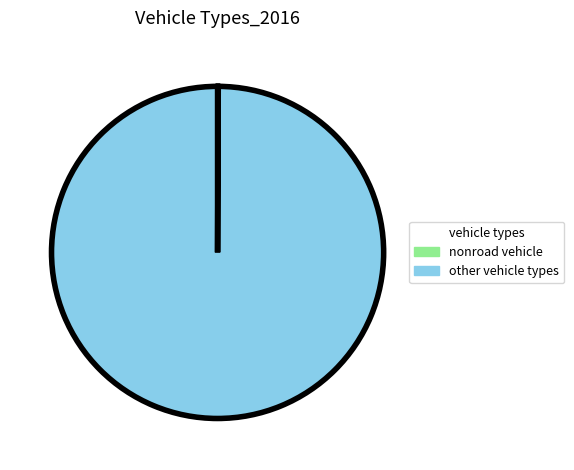

Is there a majority slice in this chart?

Yes